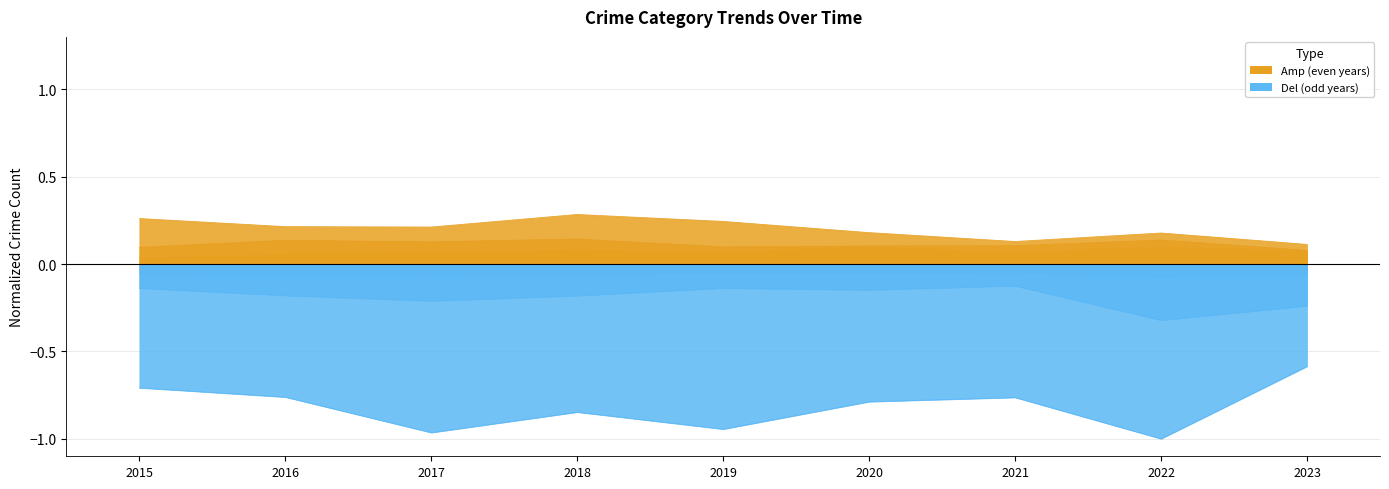

Reading right to left, transcribe all the data shown in this chart.

Aggravated Assault: 0.1	0.1	0.1	0.1	0.1	0.1	0.1	0.1	0.0
Aggravated Battery: -0.1	-0.1	-0.0	-0.1	-0.0	-0.1	-0.1	-0.1	-0.1
Burglary: 0.1	0.2	0.1	0.2	0.2	0.3	0.2	0.2	0.3
Motor Vehicle Theft: -0.2	-0.3	-0.1	-0.1	-0.1	-0.2	-0.2	-0.2	-0.1
Robbery: 0.1	0.1	0.1	0.1	0.1	0.1	0.1	0.1	0.1
Theft: -0.6	-1.0	-0.8	-0.8	-0.9	-0.8	-1.0	-0.8	-0.7